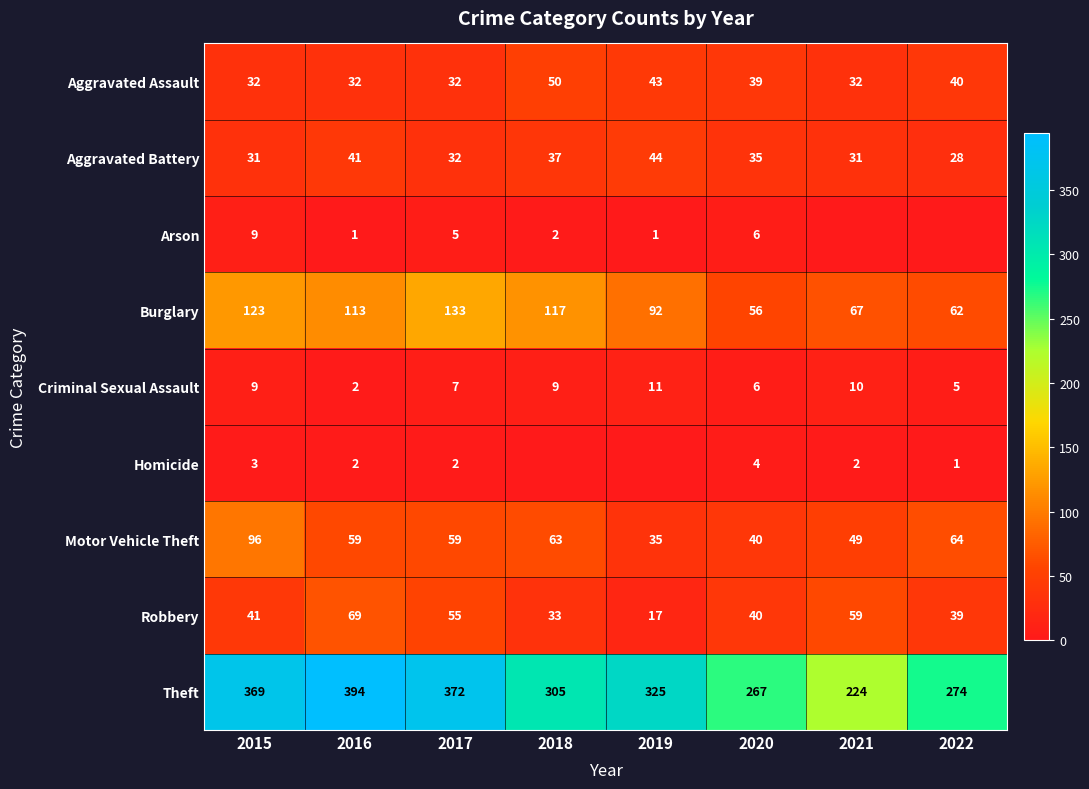

True or false: Aggravated Battery has a value of 55 at 2018.

False